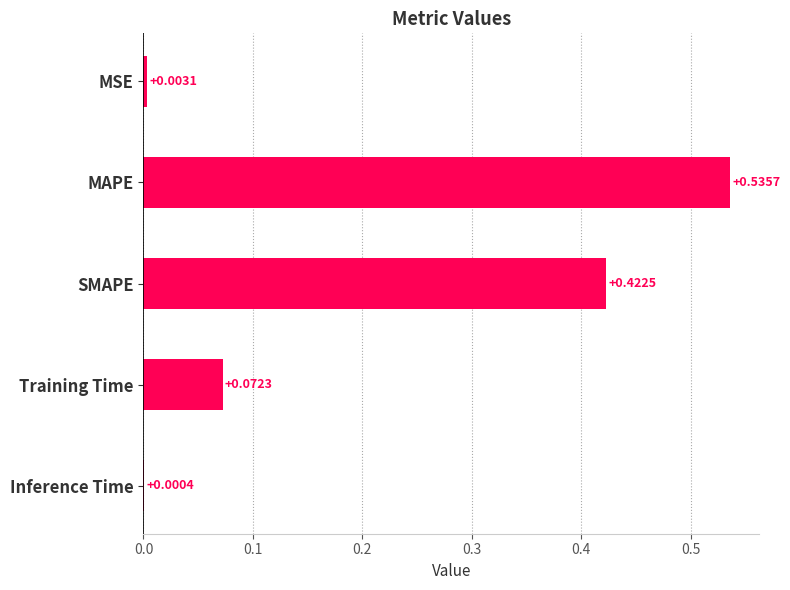

How many categories are shown in the chart?

5